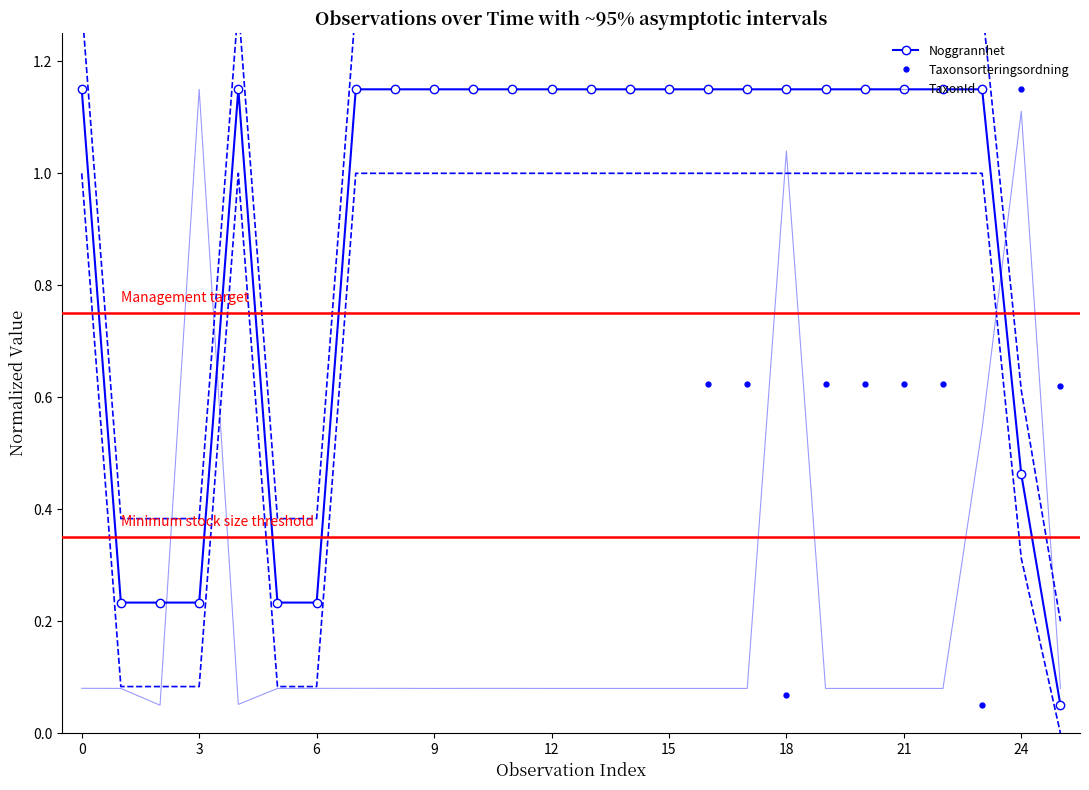

How many times do Noggrannhet and TaxonId cross each other?

3